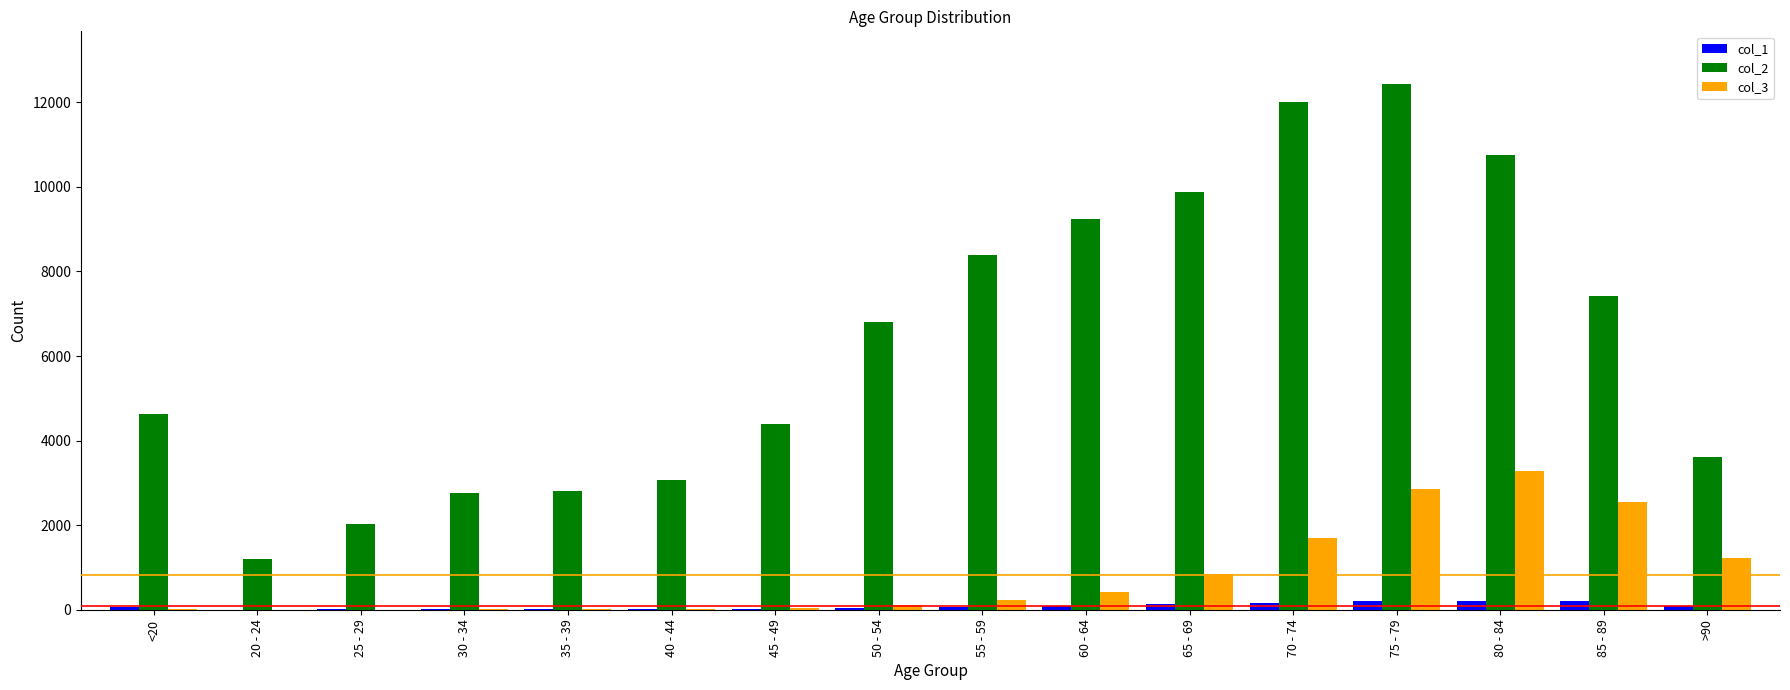

The value of col_2 at 25 - 29 is 2038. True or false?

True